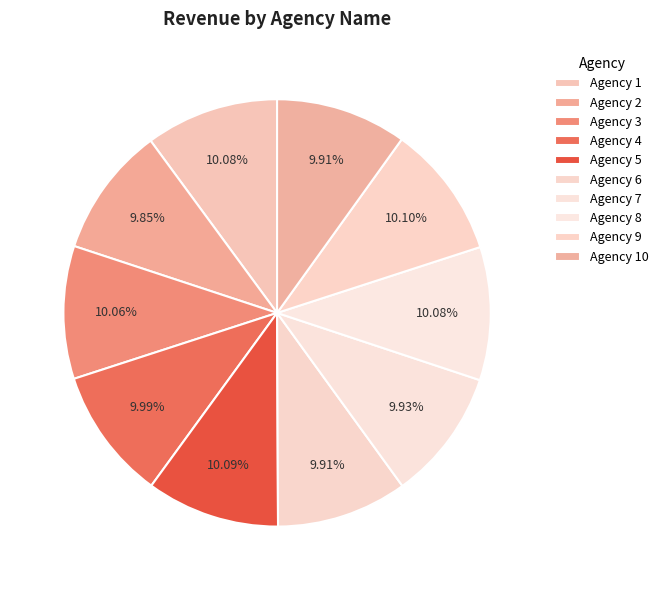

The Agency 6 slice represents 1% of the pie. True or false?

False